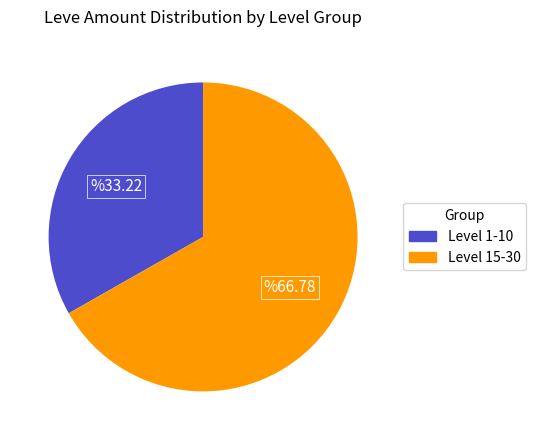

Is there any slice that represents more than half of the pie?

Yes